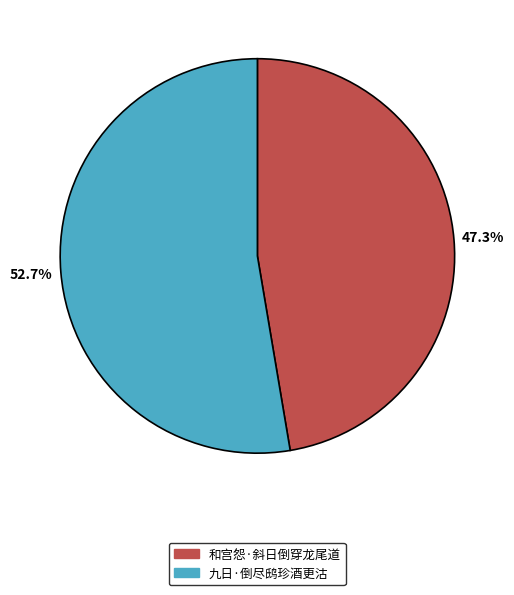

The 和宫怨·斜日倒穿龙尾道 slice represents 33% of the pie. True or false?

False